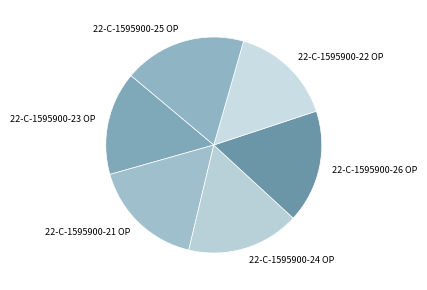

How many slices are in this pie chart?

6